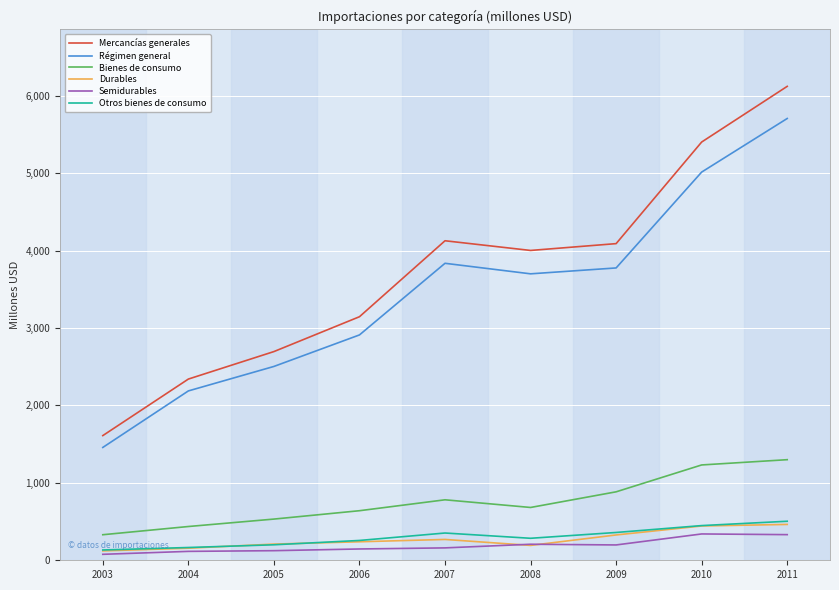

Between 2005 and 2011, which series saw the biggest shift?

Mercancías generales